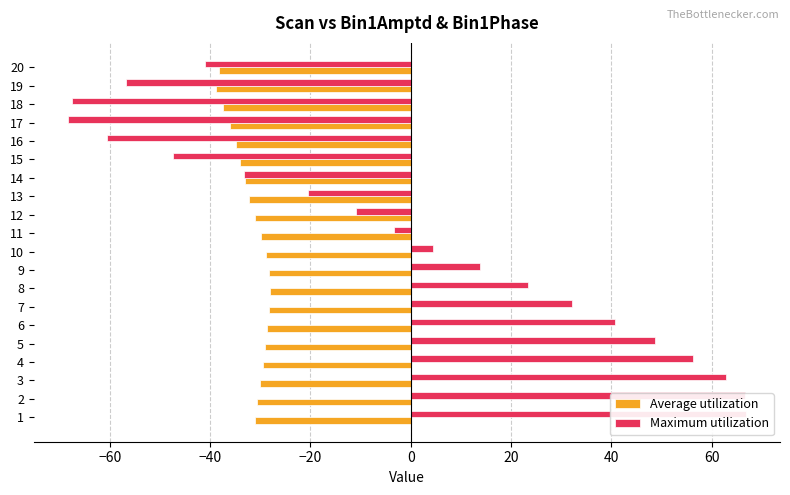

Reading left to right, transcribe all the data shown in this chart.

Average utilization: -31.1	-30.6	-30.0	-29.4	-29.0	-28.6	-28.3	-28.1	-28.2	-28.9	-29.9	-31.0	-32.1	-33.1	-34.0	-34.8	-35.9	-37.4	-38.7	-38.3
Maximum utilization: 66.8	66.6	62.8	56.3	48.8	40.7	32.1	23.3	13.8	4.4	-3.4	-10.8	-20.5	-33.3	-47.3	-60.6	-68.4	-67.5	-56.7	-41.0